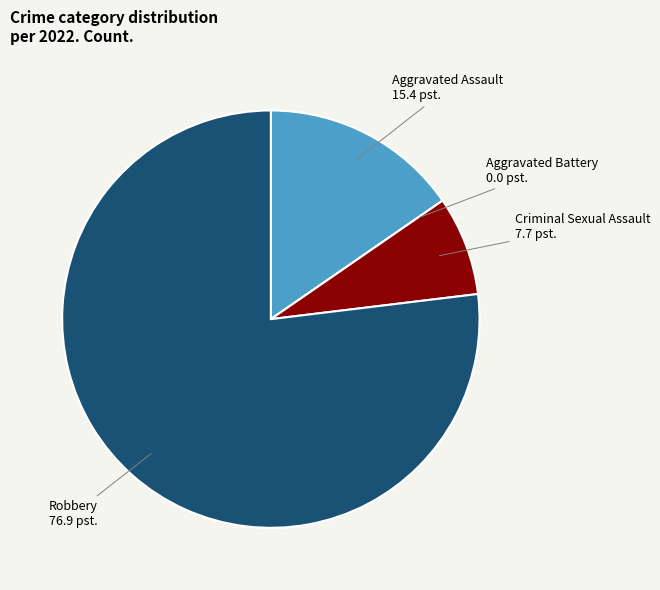

Is there any slice that represents more than half of the pie?

Yes